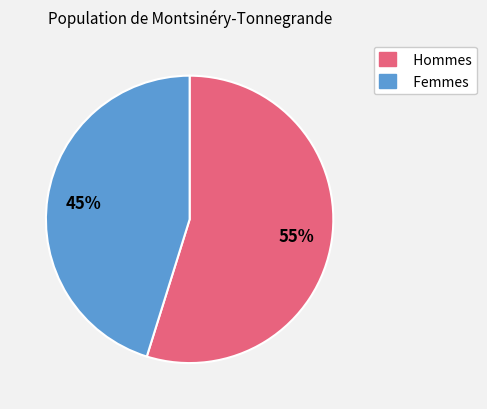

Does any single category account for the majority?

Yes